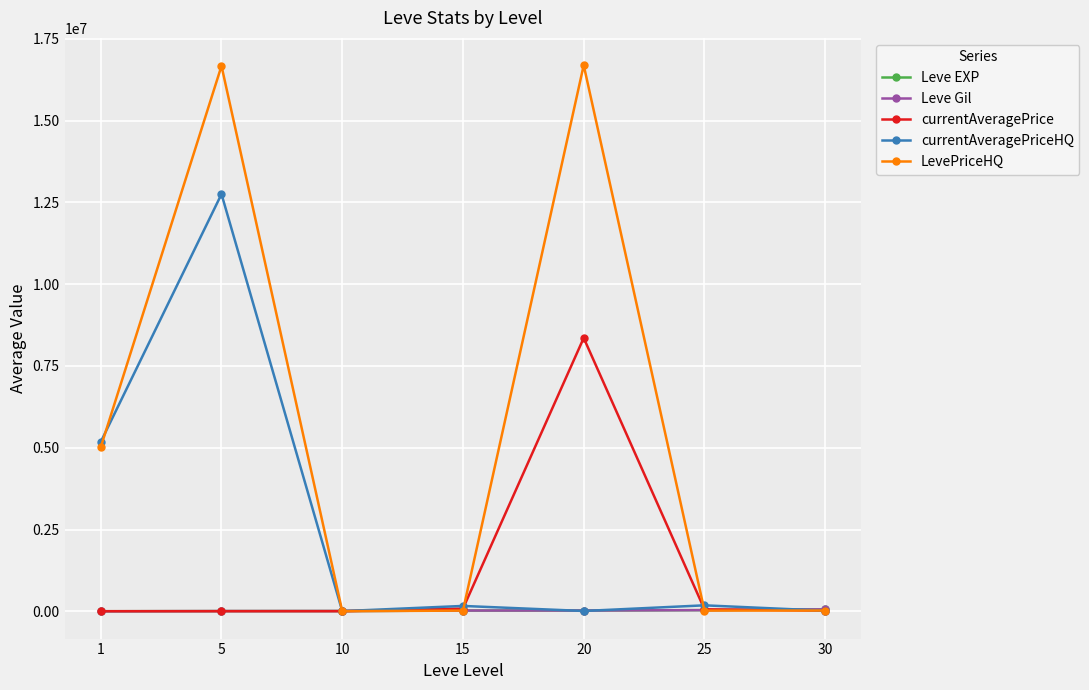

What is the total value across all series at 5?

29435317.0